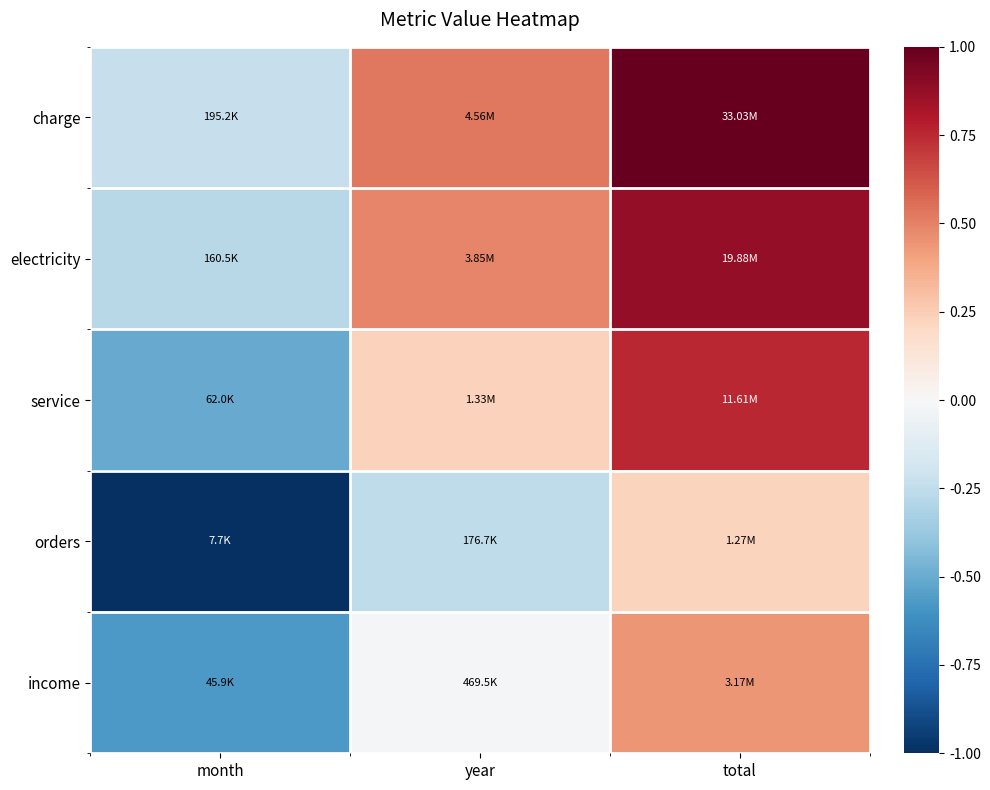

Reading left to right, what are all the values shown in this chart?

charge: month=-0.2	year=0.5	total=1.0
electricity: month=-0.3	year=0.5	total=0.9
service: month=-0.5	year=0.2	total=0.8
orders: month=-1.0	year=-0.3	total=0.2
income: month=-0.6	year=-0.0	total=0.4